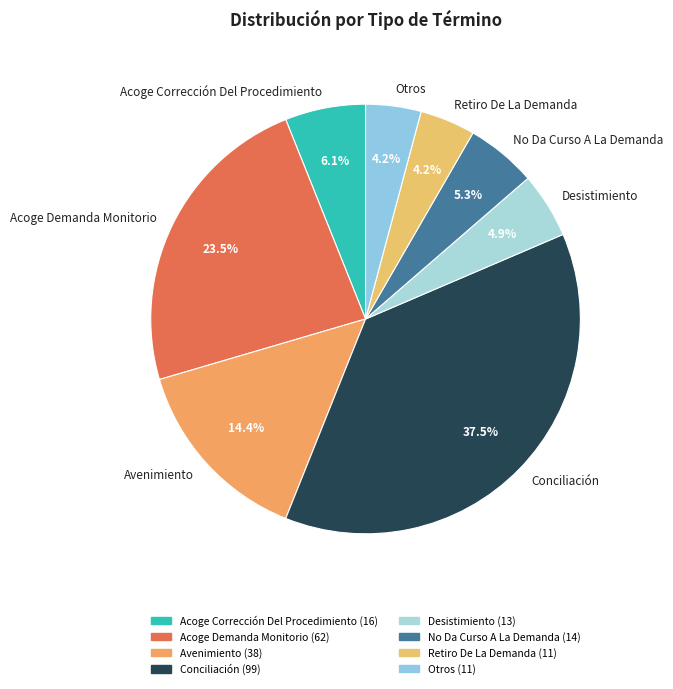

To the nearest percent, what is the average slice percentage?

12%